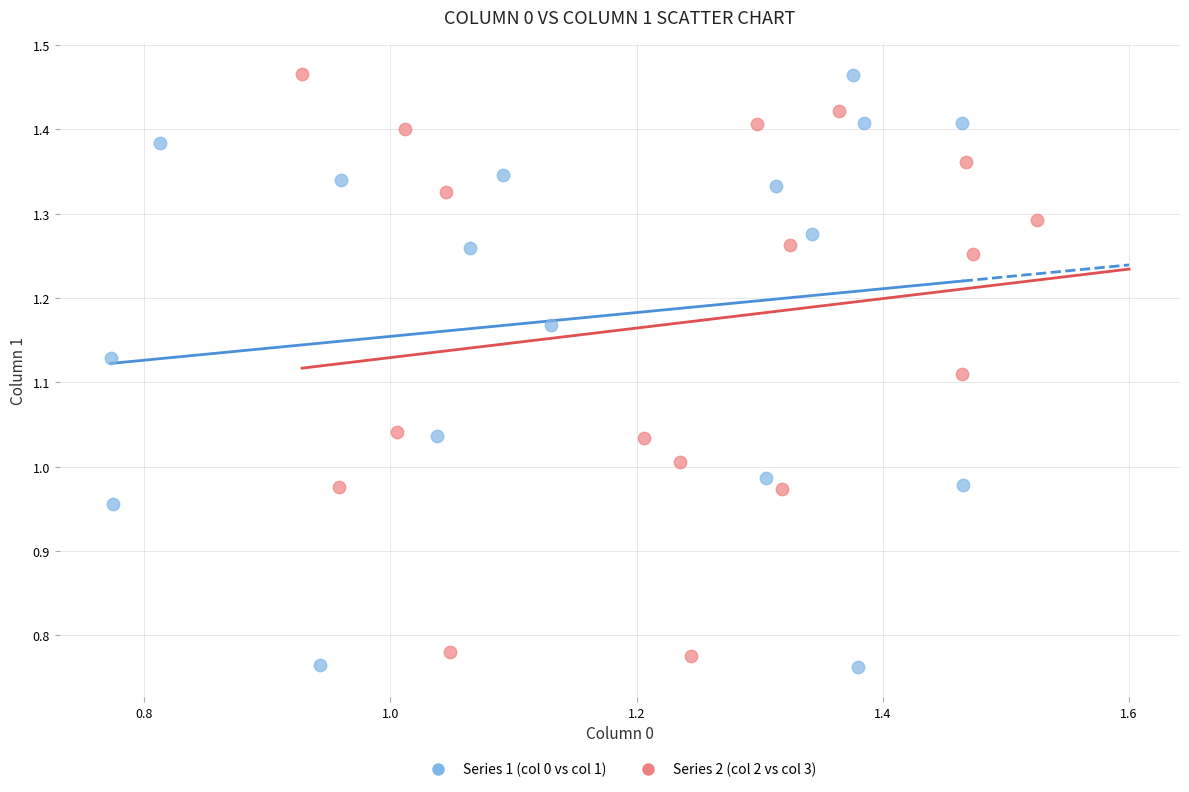

Which series has the widest spread of Y values?

Series 1 (col 0 vs col 1)